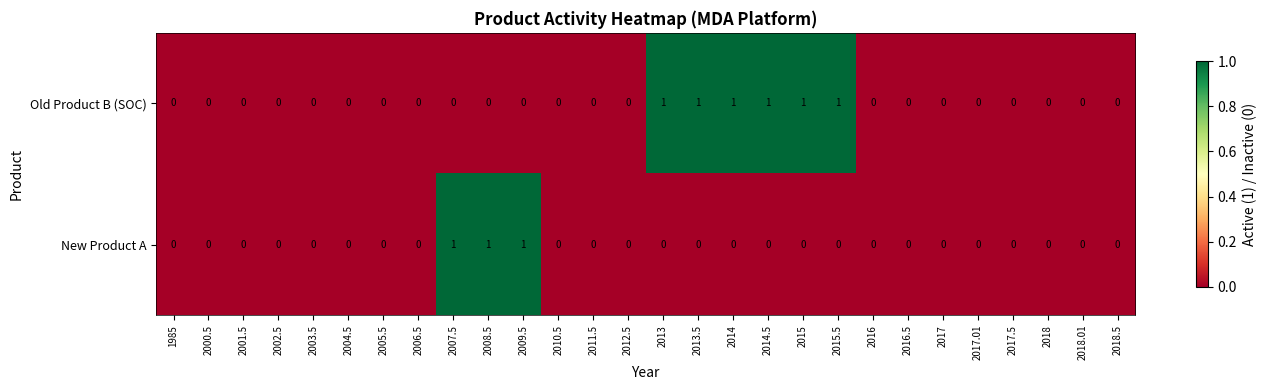

Count the Old Product B (SOC) values in the range 0 to 1.

28